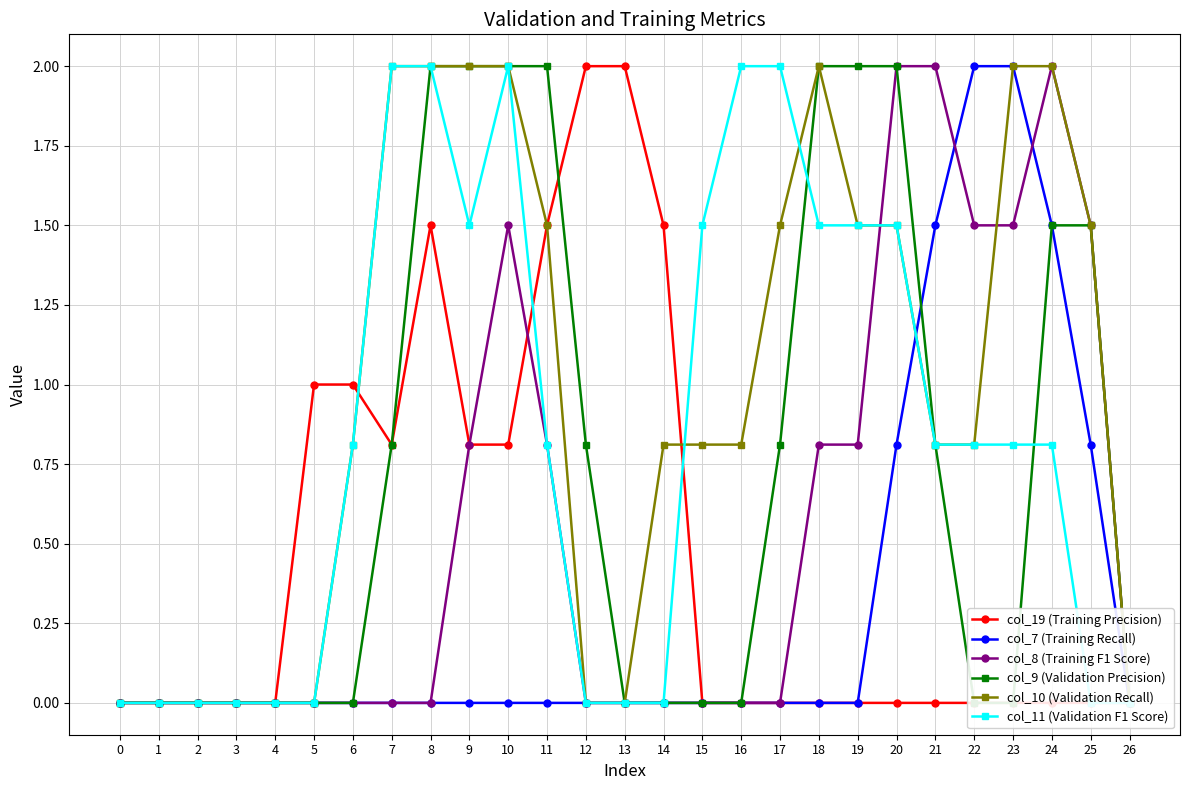

Is it true that col_11 (Validation F1 Score) equals 1.2 at 22?

False